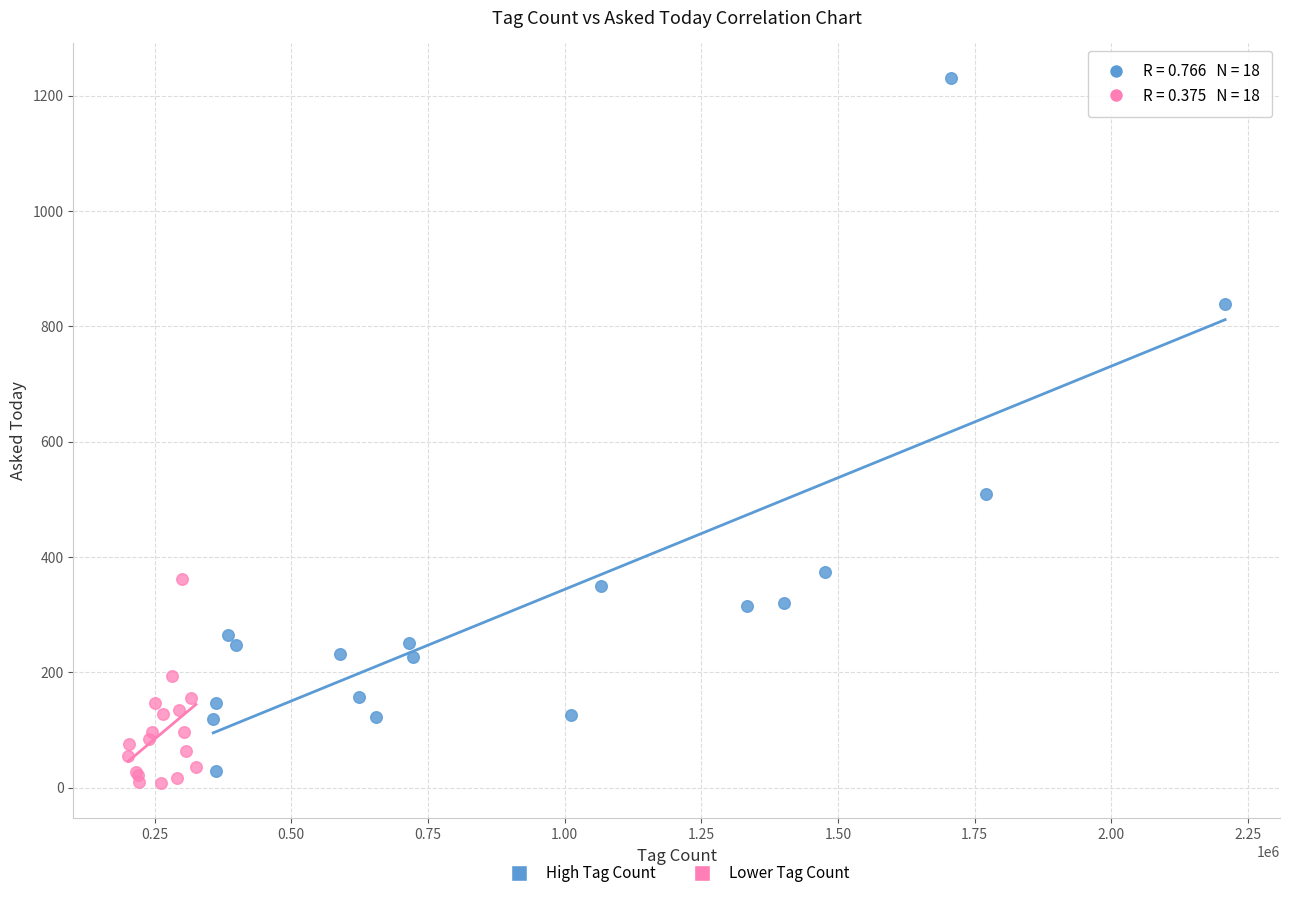

Which series reaches the minimum Y coordinate?

Lower Tag Count